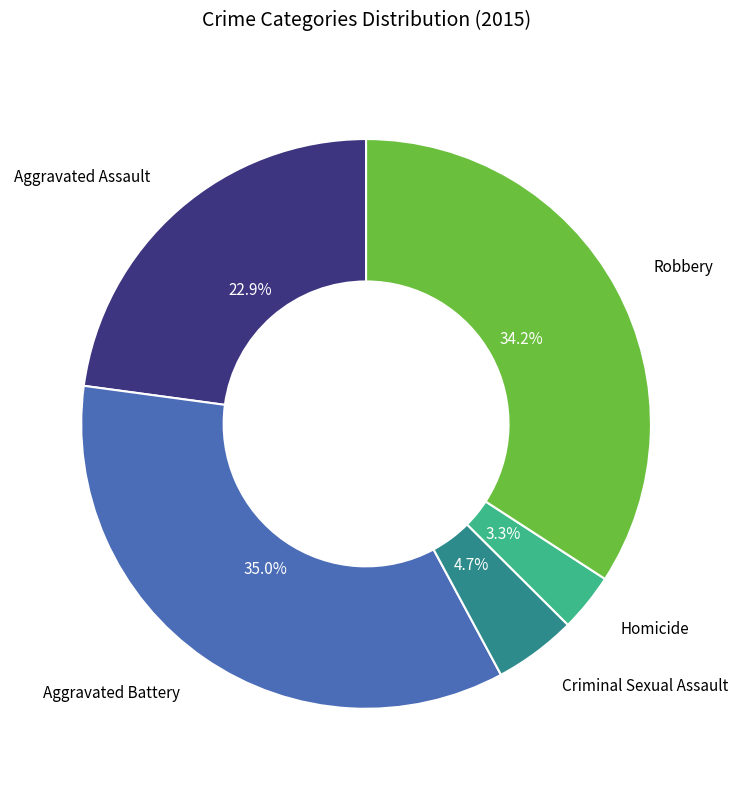

Is there any slice that represents more than half of the pie?

No